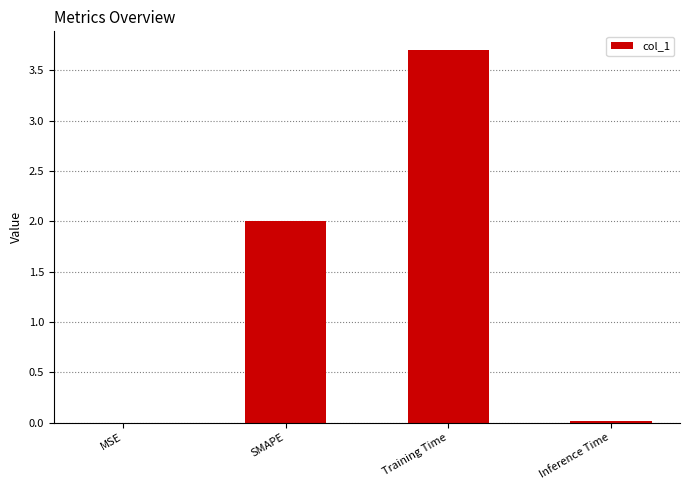

True or false: the data shows 0.0 at MSE.

True